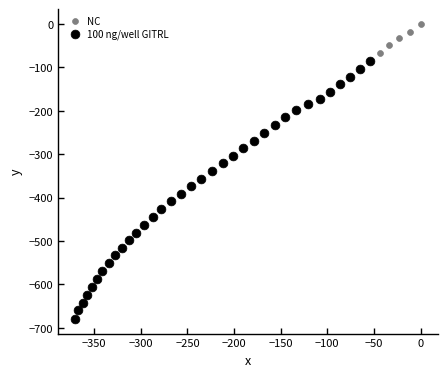

Which series reaches the maximum Y coordinate?

NC